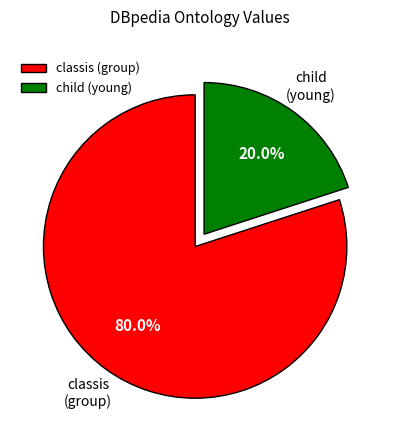

Is the sum of classis (group) and child (young) greater than half?

Yes